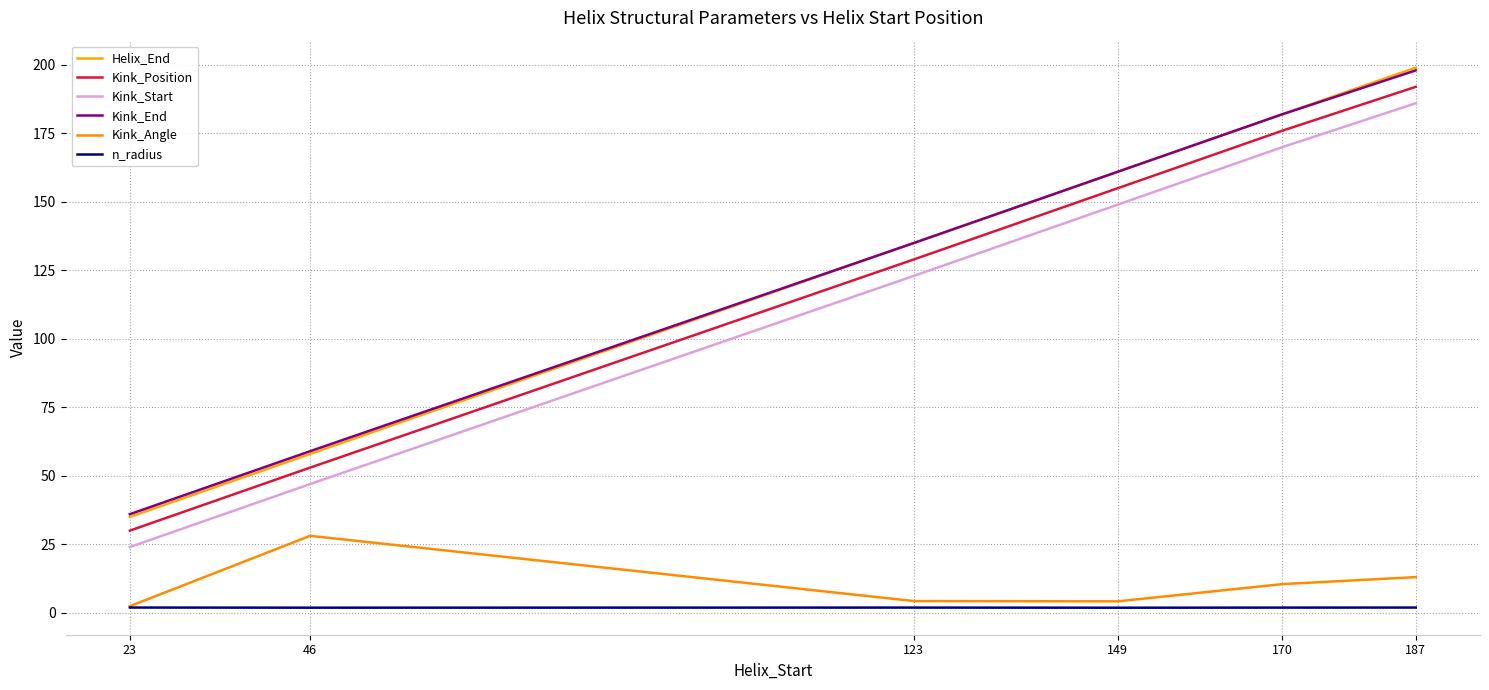

True or false: n_radius and Kink_End intersect in this chart.

False